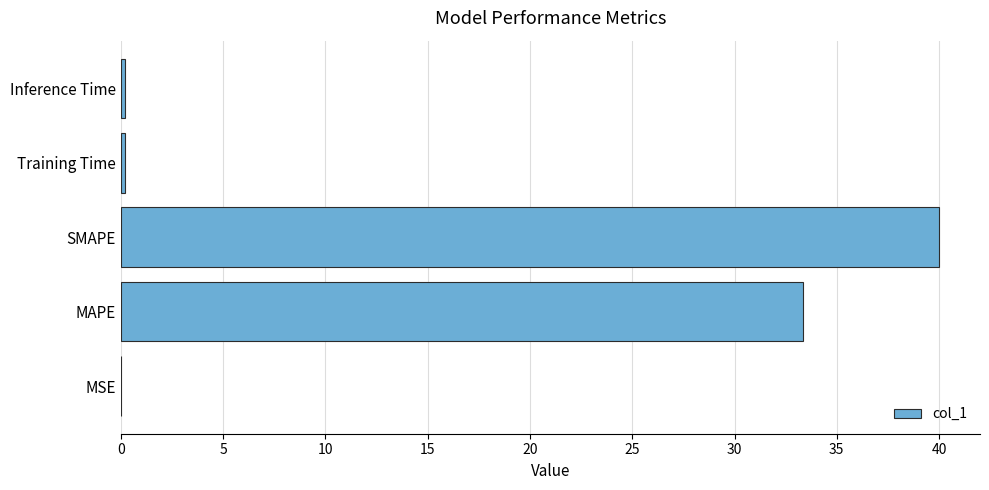

Where is the data nearest to the value 20?

MAPE